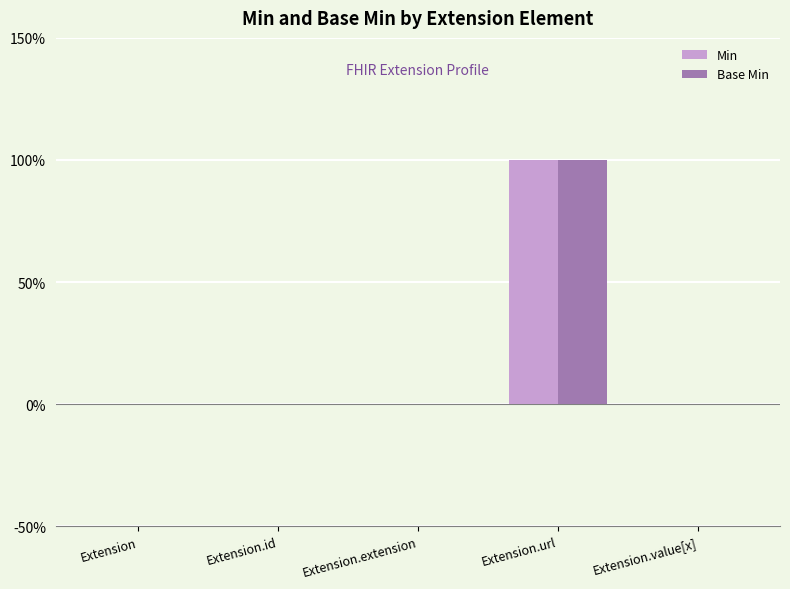

Does the chart contain stacked bars?

No